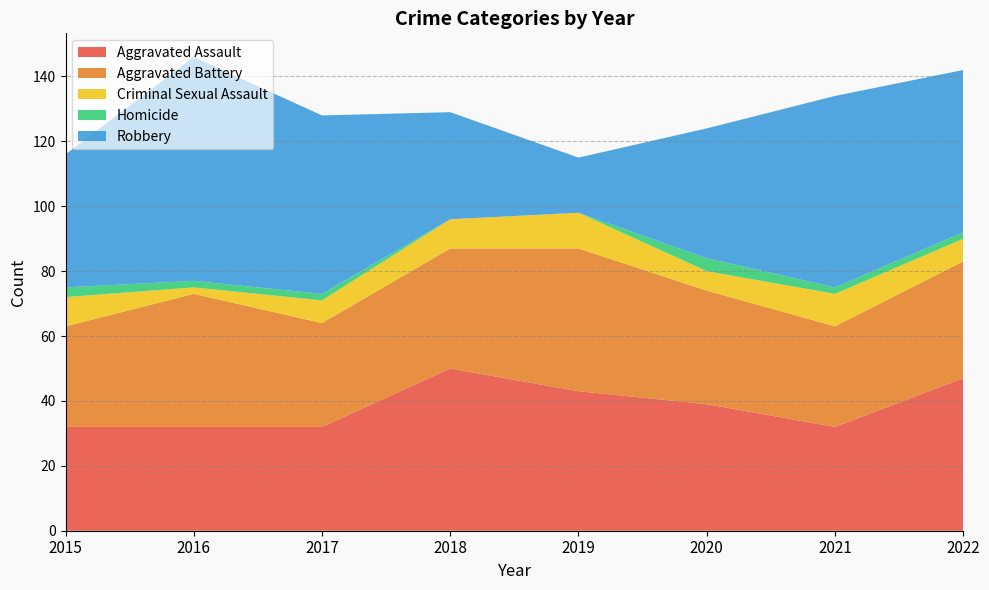

Reading left to right, list all the values displayed in this chart.

Aggravated Assault: 2015=32	2016=32	2017=32	2018=50	2019=43	2020=39	2021=32	2022=47
Aggravated Battery: 2015=31	2016=41	2017=32	2018=37	2019=44	2020=35	2021=31	2022=36
Criminal Sexual Assault: 2015=9	2016=2	2017=7	2018=9	2019=11	2020=6	2021=10	2022=7
Homicide: 2015=3	2016=2	2017=2	2018=0	2019=0	2020=4	2021=2	2022=2
Robbery: 2015=41	2016=69	2017=55	2018=33	2019=17	2020=40	2021=59	2022=50